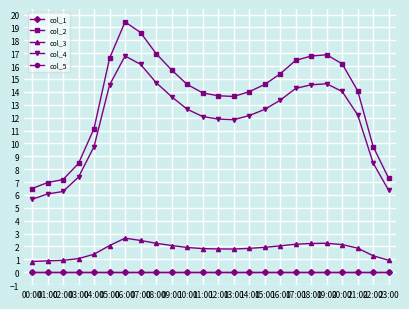

Is this an area chart (filled region under the line)?

No